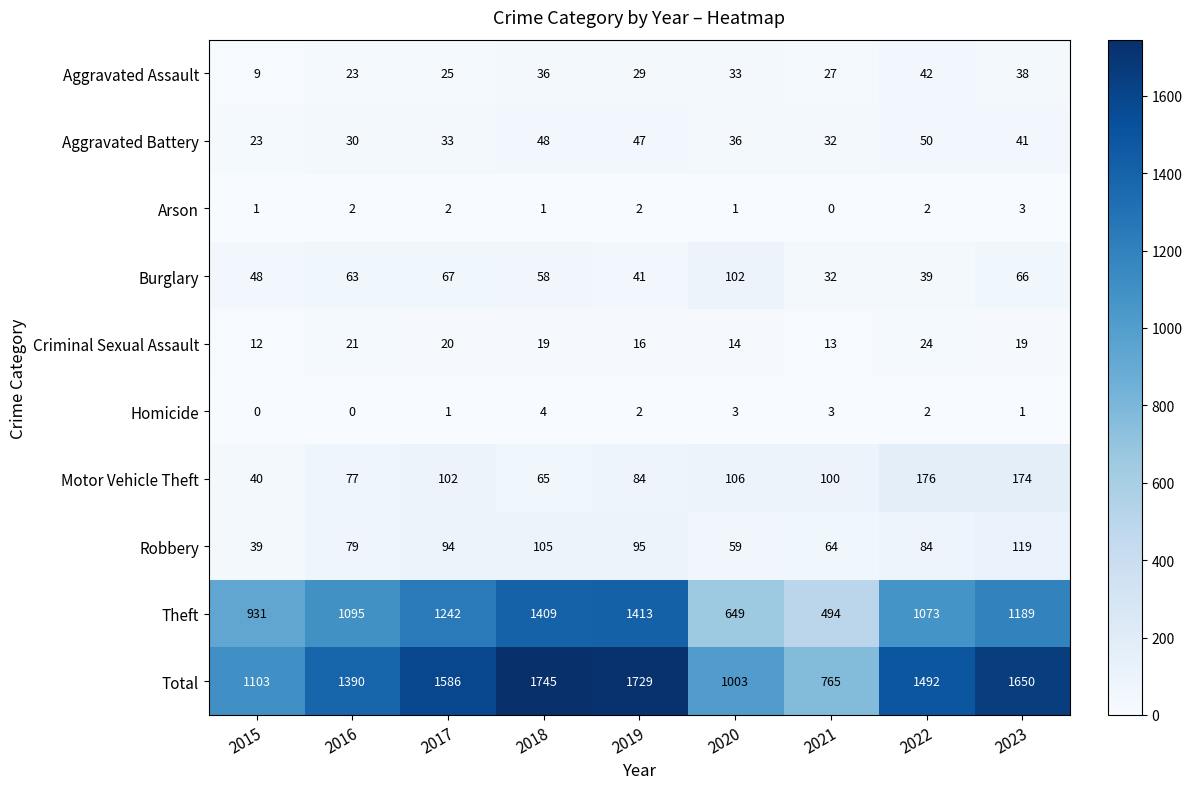

Which series has the largest total across all categories?

Total